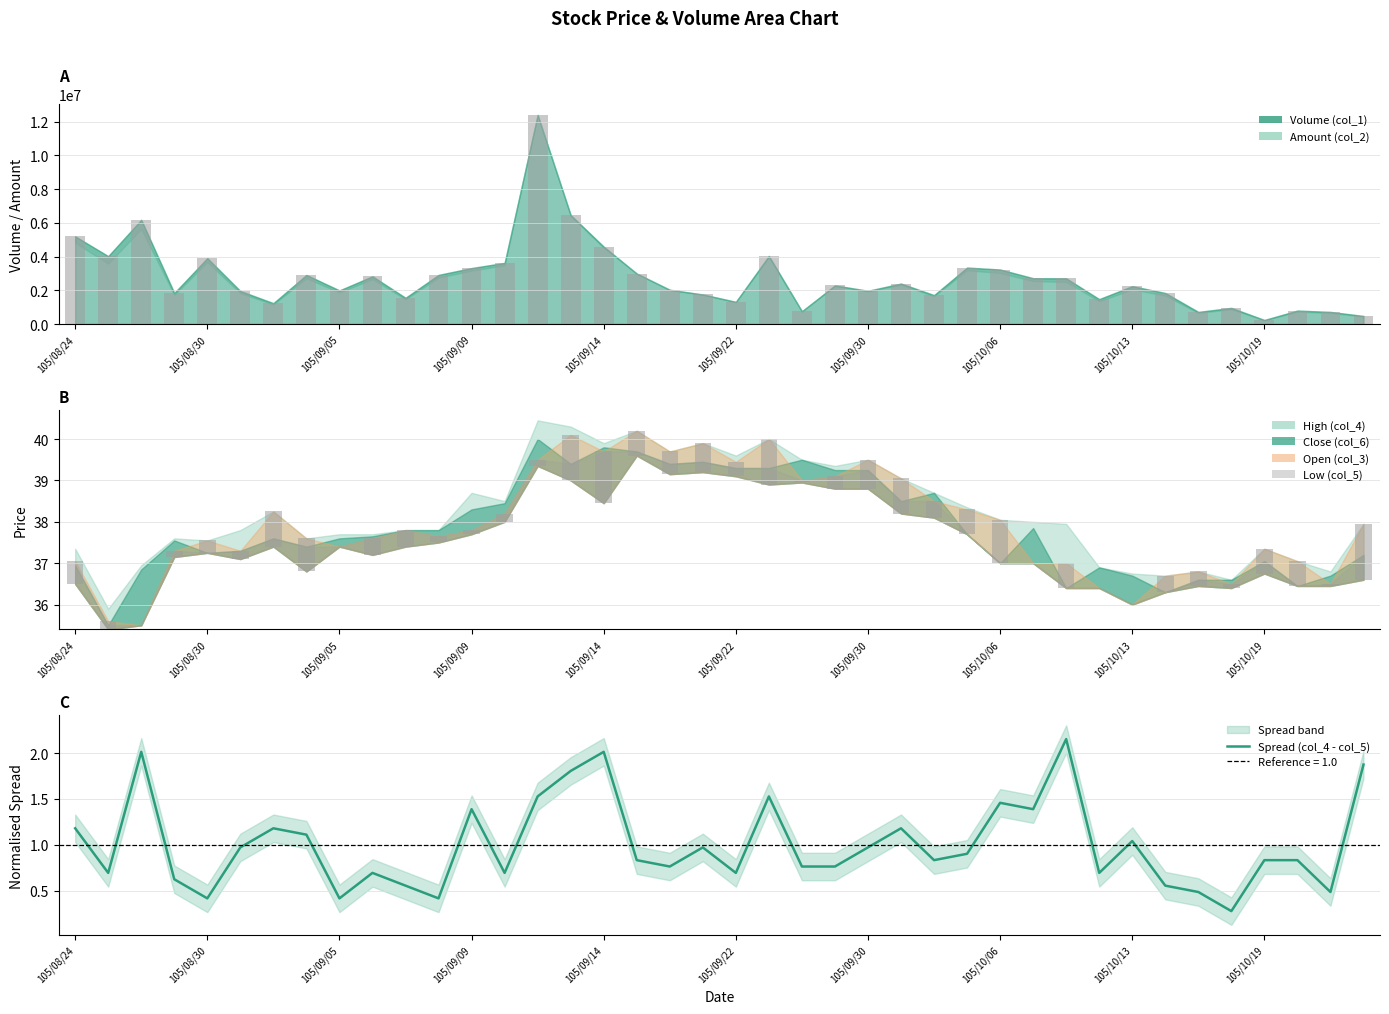

What is the sum of the Volume bars values at 32 and 37?

3044206.6